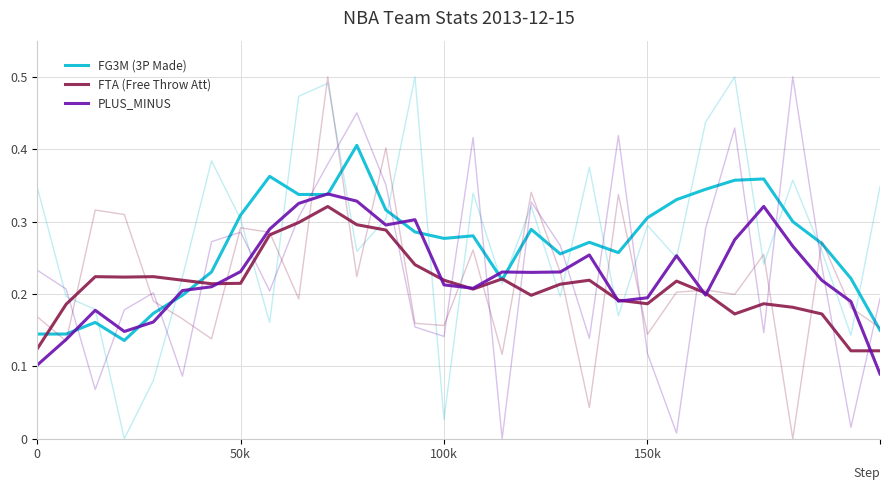

How many PLUS_MINUS values are between 0 and 1?

30